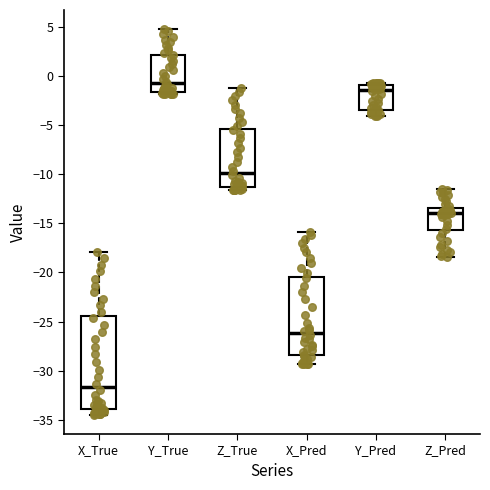

Where is the upper edge of the box for X_True on the y-axis? The values are not printed on the chart, so give them approximately, as read against the axis.

-24.5